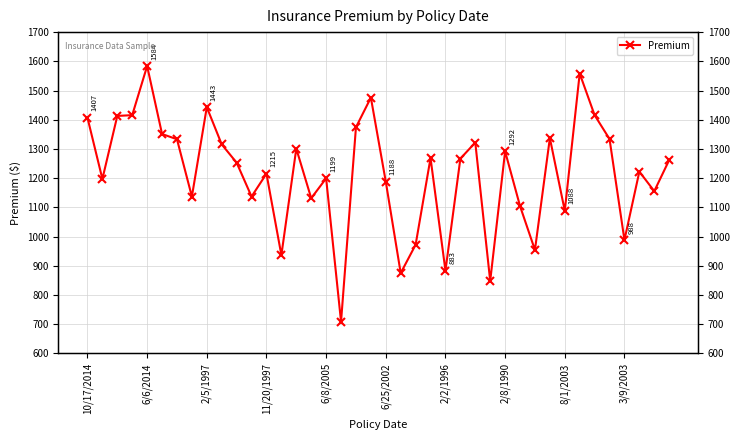

Where is the data nearest to the value 1146?

11